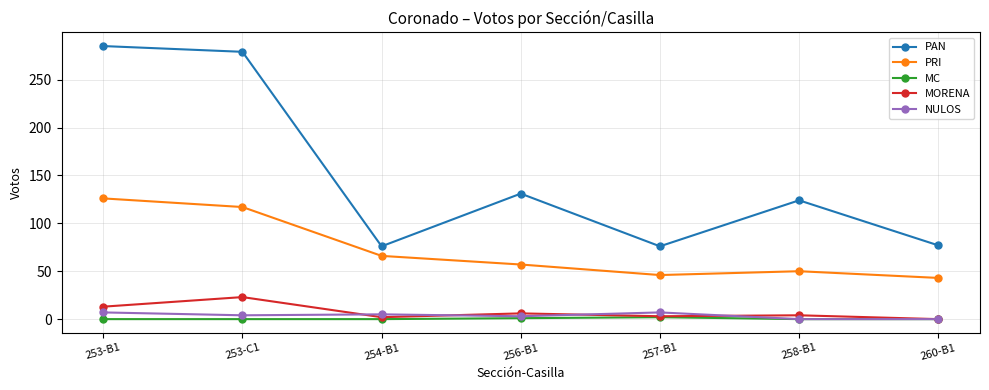

Is this an area chart (filled region under the line)?

No